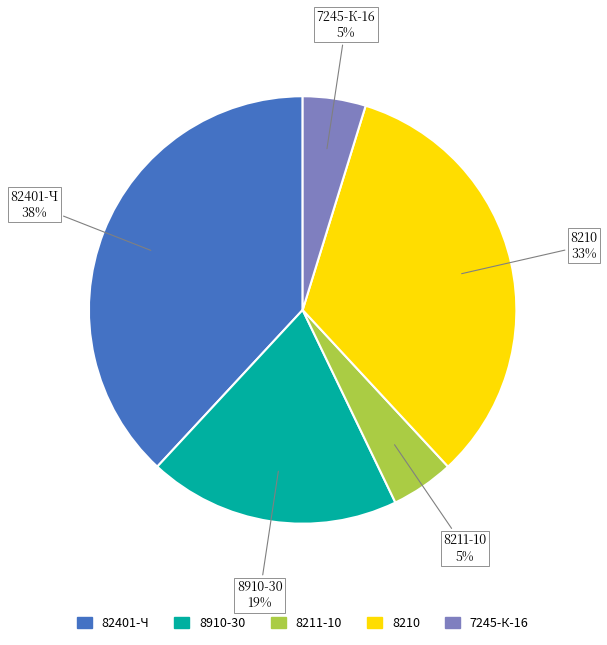

Count the number of slices in the pie.

5